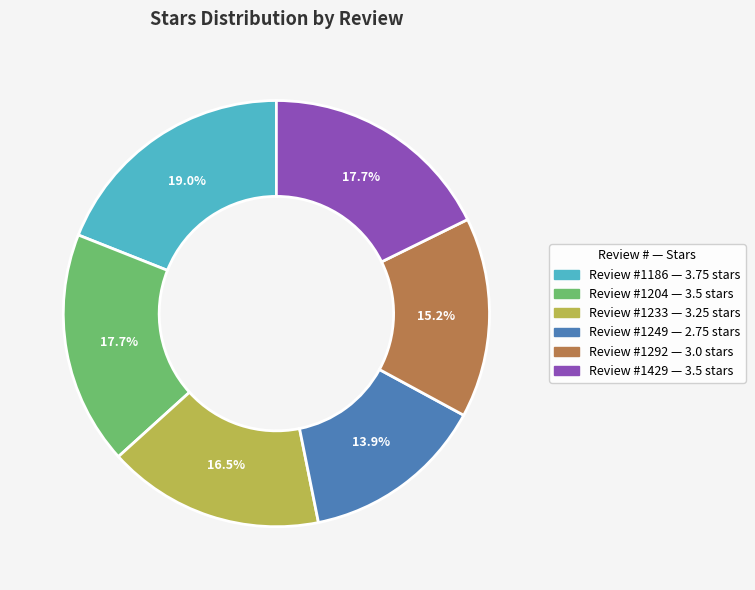

Does any single category account for the majority?

No